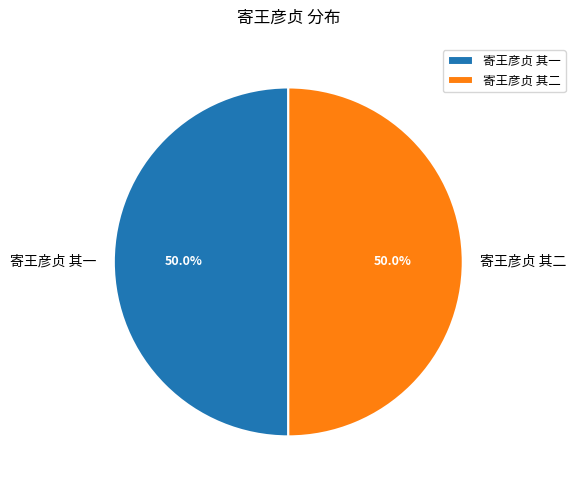

To the nearest percent, what percentage of the pie is 寄王彦贞 其一?

50%